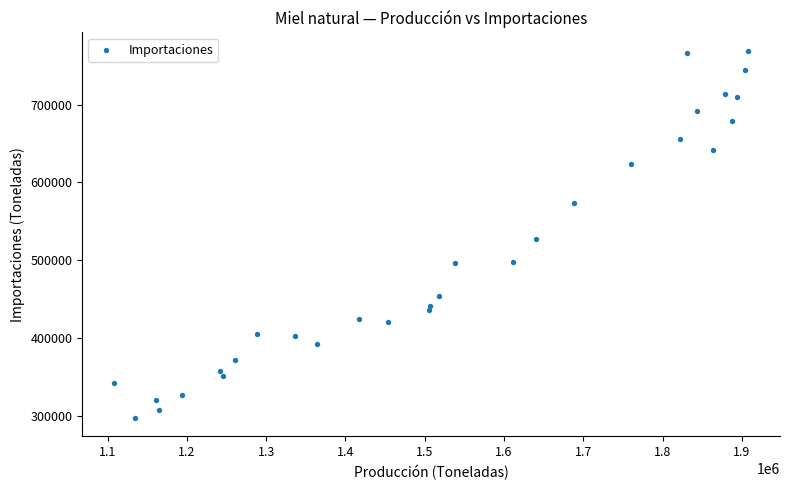

What Y value in the scatter plot is closest to 533081?

527506.0